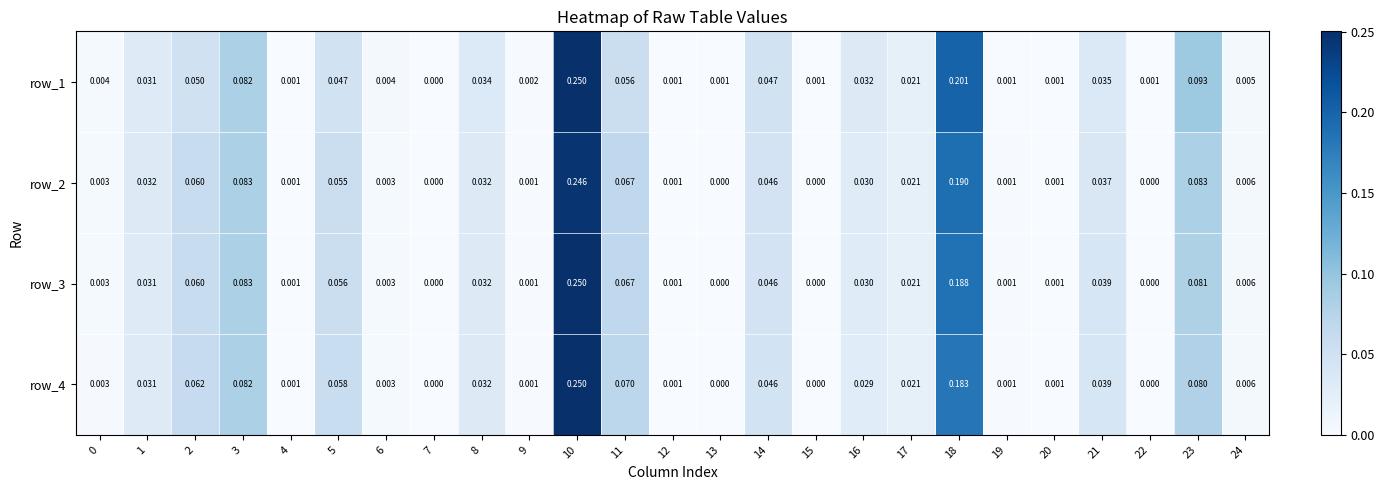

The row_2 series shows 0.0 at 24. True or false?

True